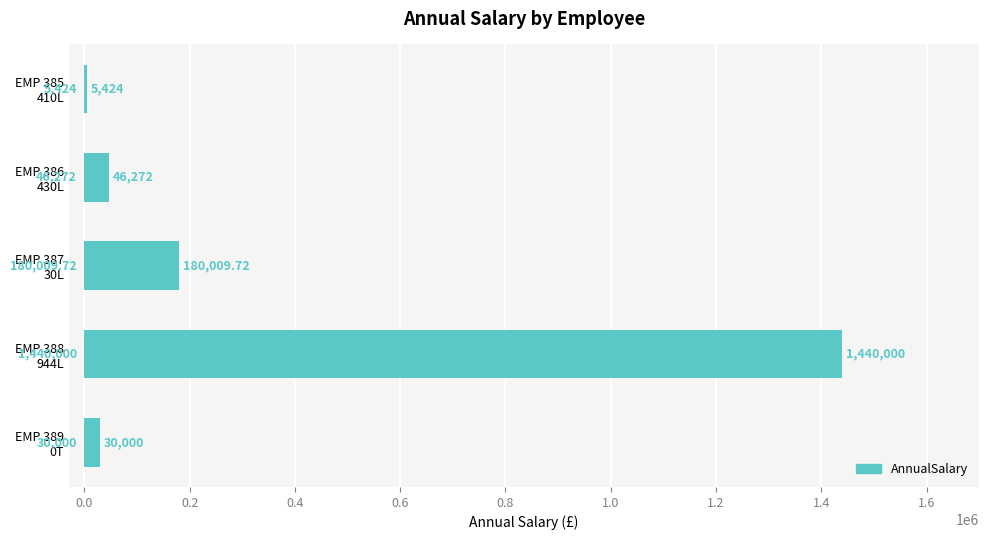

What is the difference between the maximum and minimum values?

1434576.0